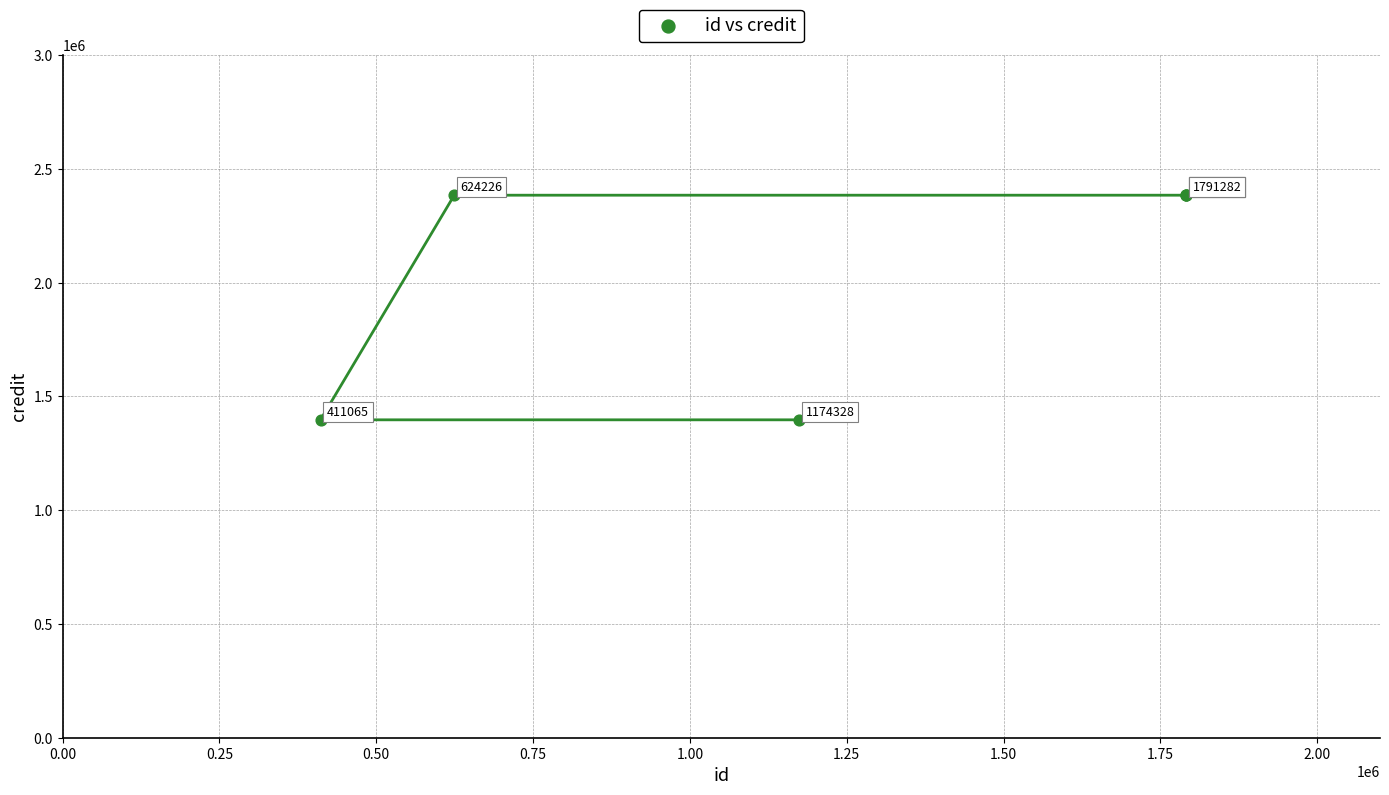

What Y value in the scatter plot is closest to 1891122?

1397433